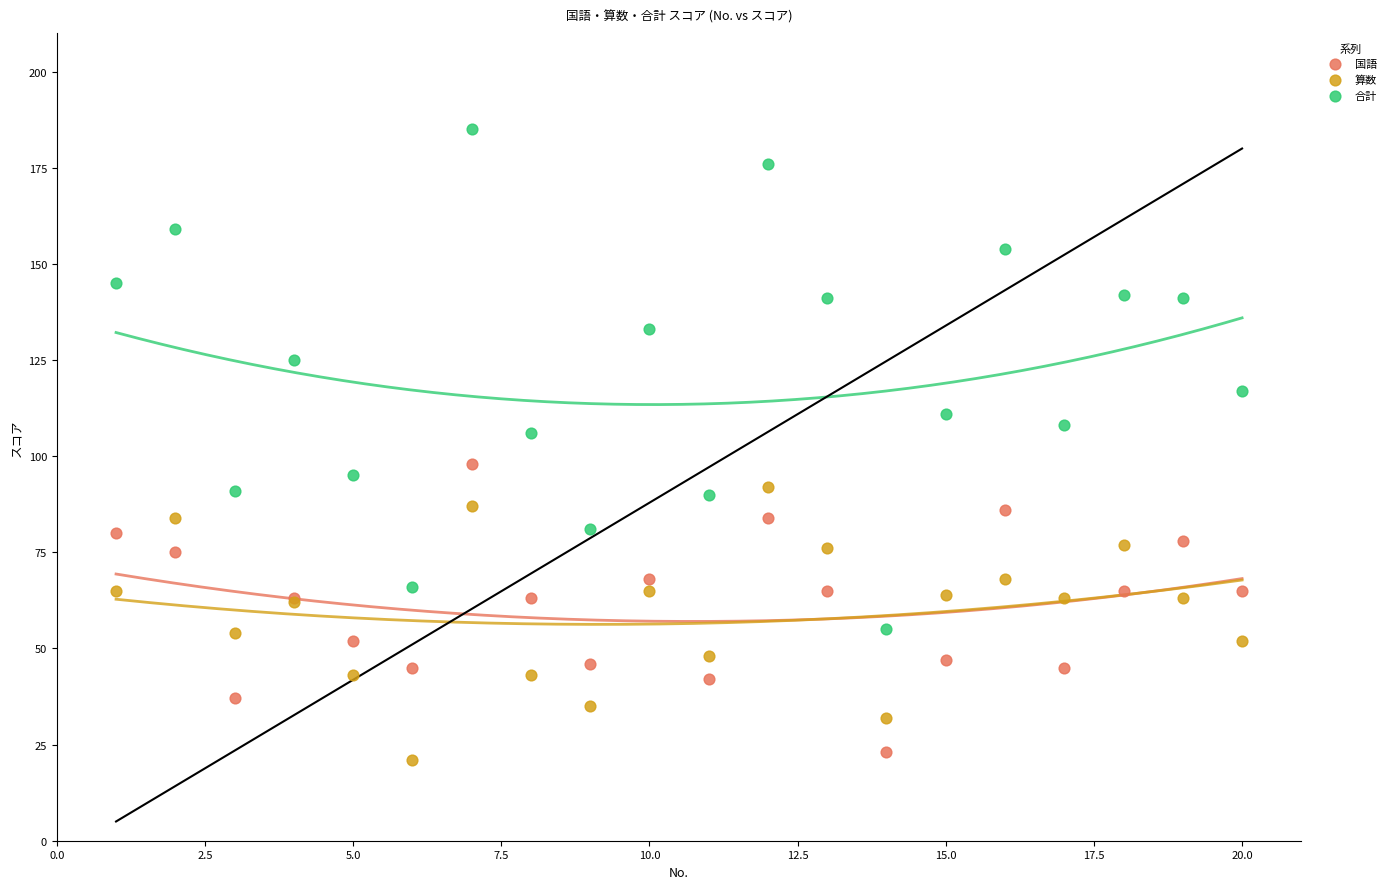

What are all the series names shown in the legend?

国語, 算数, 合計